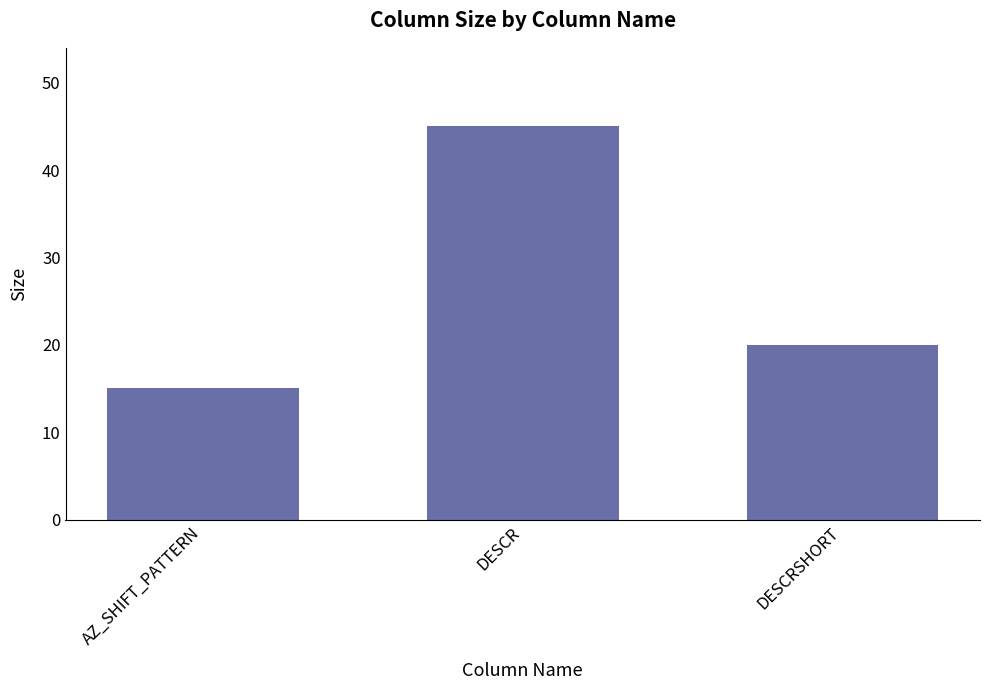

Reading left to right, transcribe all the data shown in this chart.

AZ_SHIFT_PATTERN=15	DESCR=45	DESCRSHORT=20